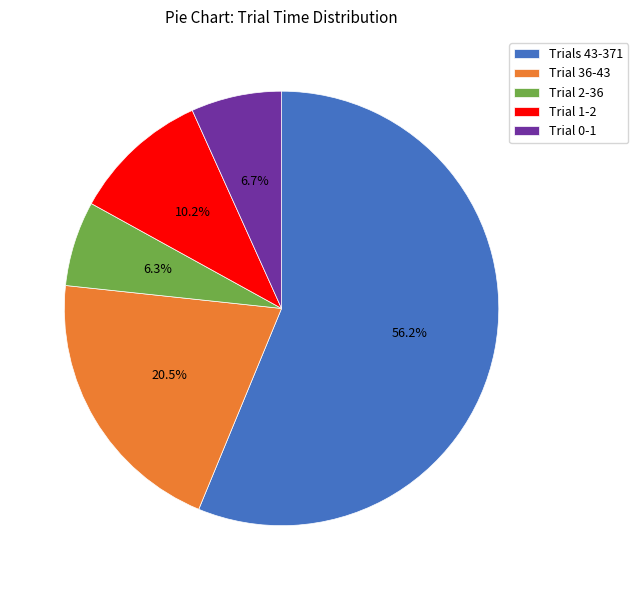

Which slice is the largest?

Trials 43-371